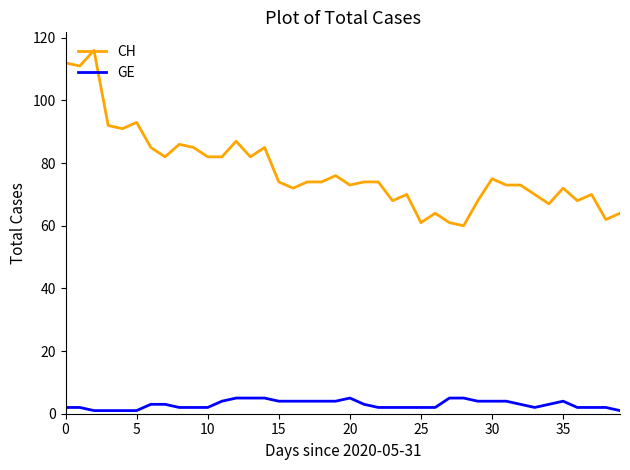

True or false: CH and GE cross at least once.

False